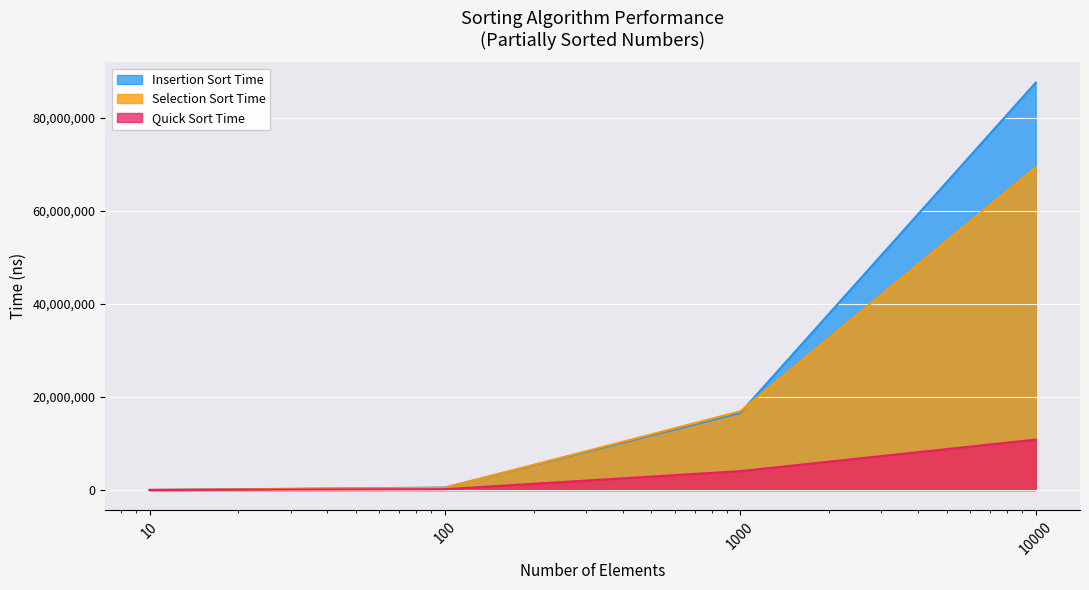

The value of Insertion Sort Time at 10 is 25637. True or false?

False